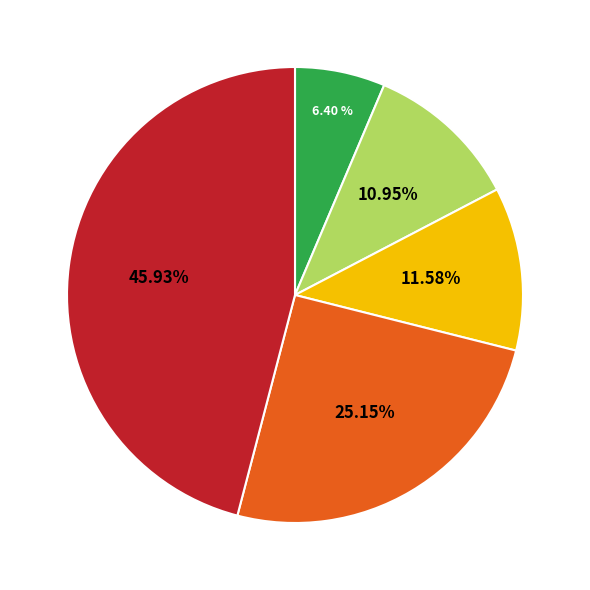

Does any single category account for the majority?

No